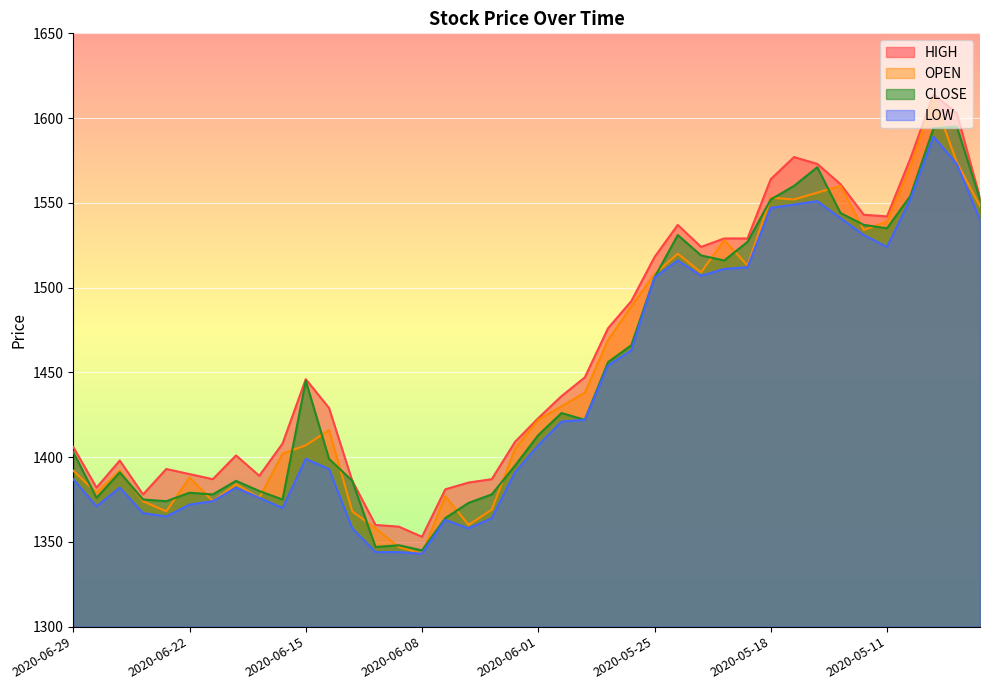

True or false: LOW and CLOSE intersect in this chart.

False